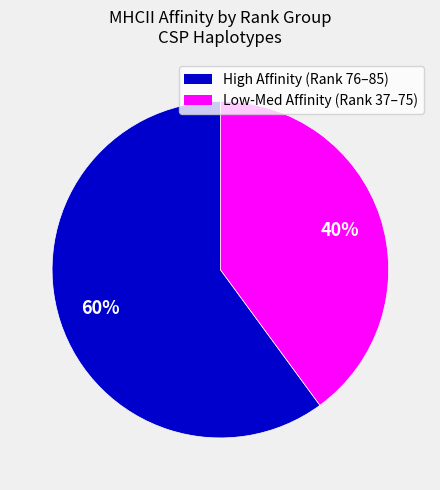

Is there any slice that represents more than half of the pie?

Yes